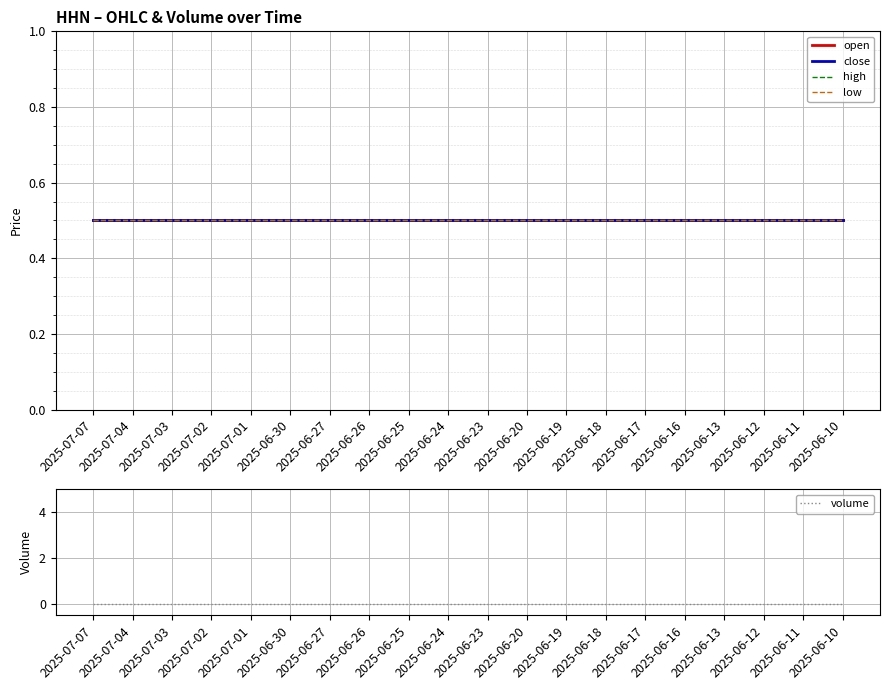

True or false: high and volume cross at least once.

False